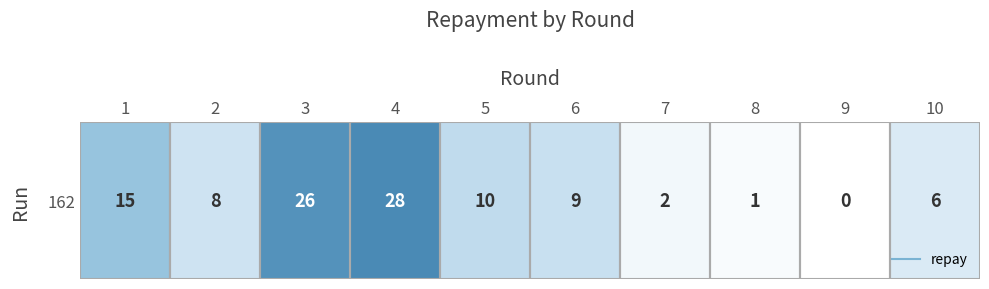

Rank the categories by value from highest to lowest.

4, 3, 1, 5, 6, 2, 10, 7, 8, 9